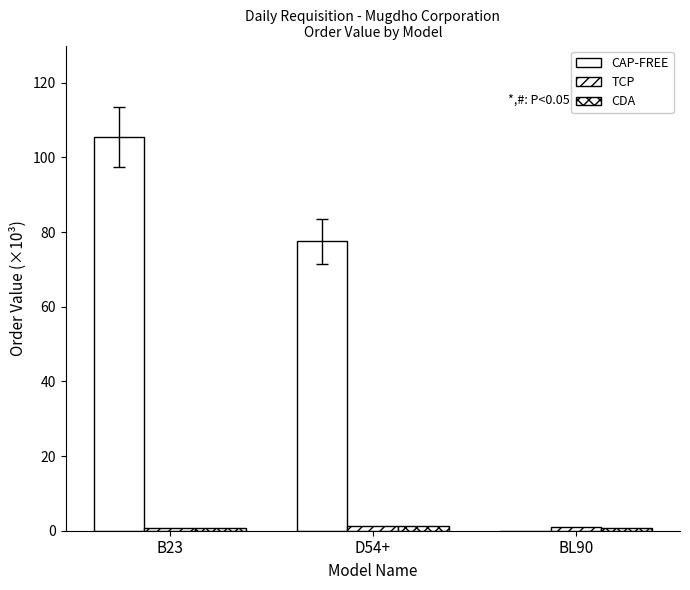

Are the bars horizontal?

No